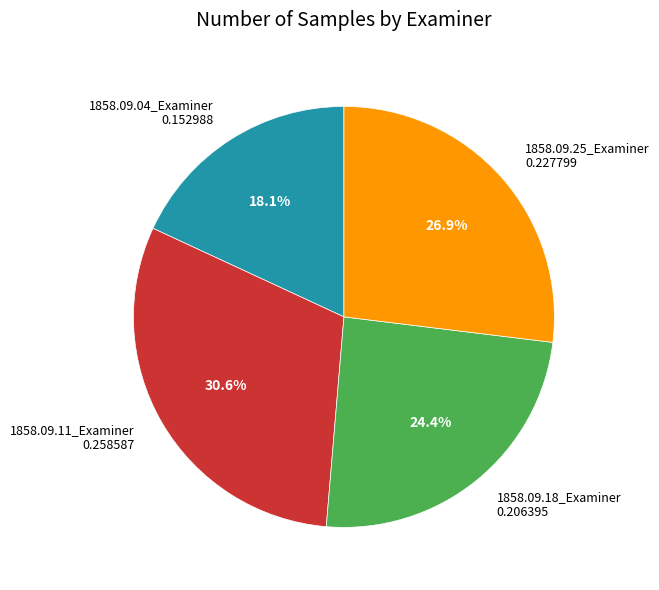

Rank the categories by value from lowest to highest.

1858.09.04_Examiner, 1858.09.18_Examiner, 1858.09.25_Examiner, 1858.09.11_Examiner